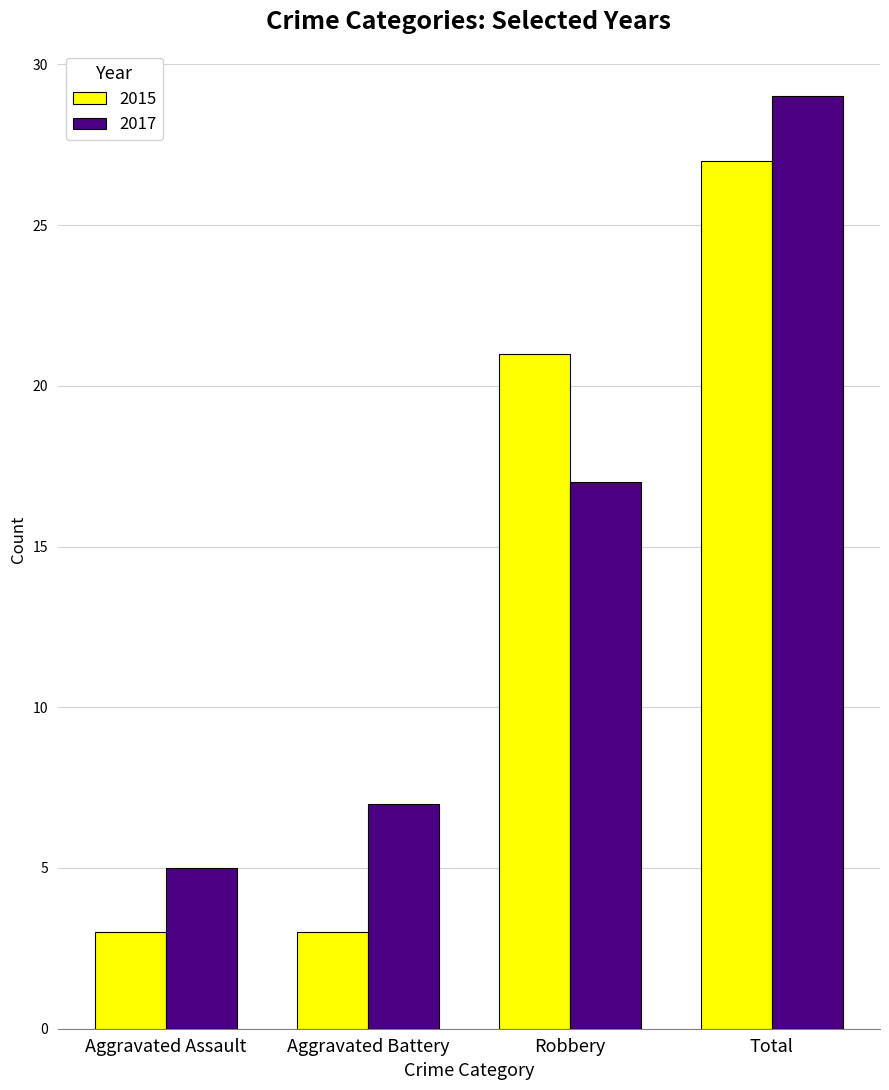

Is the value of 2017 at Aggravated Assault greater than the value of 2015 at Aggravated Battery?

Yes